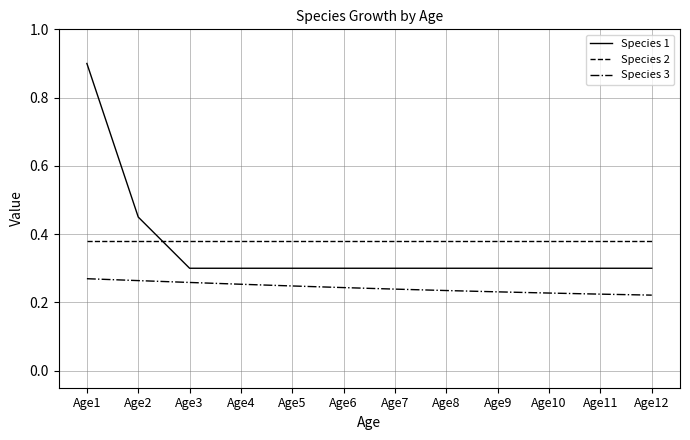

What are all the series names shown in the legend?

Species 1, Species 2, Species 3